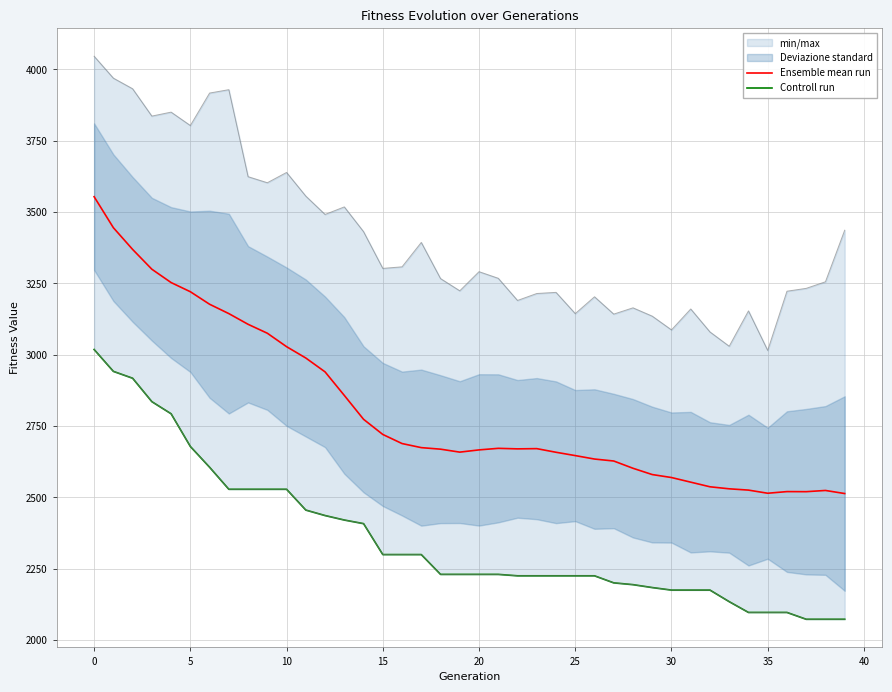

Which series has the largest total across all categories?

Ensemble mean run